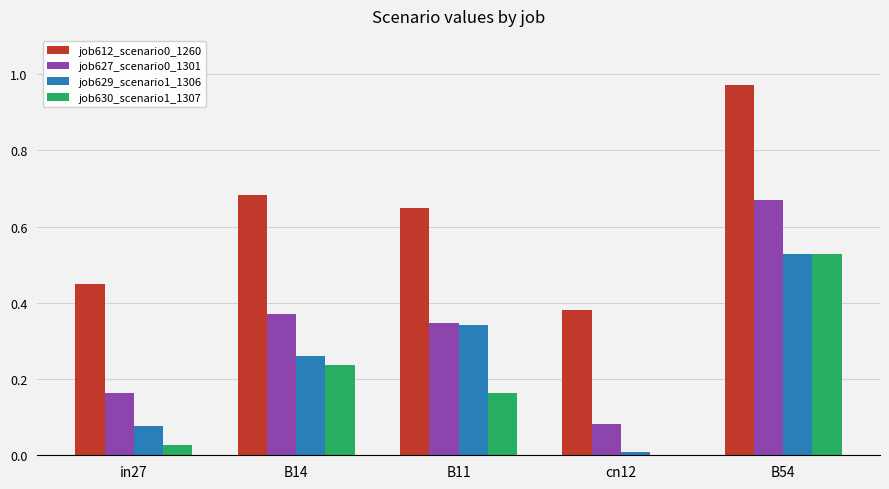

What is the total value across all series at B11?

1.5